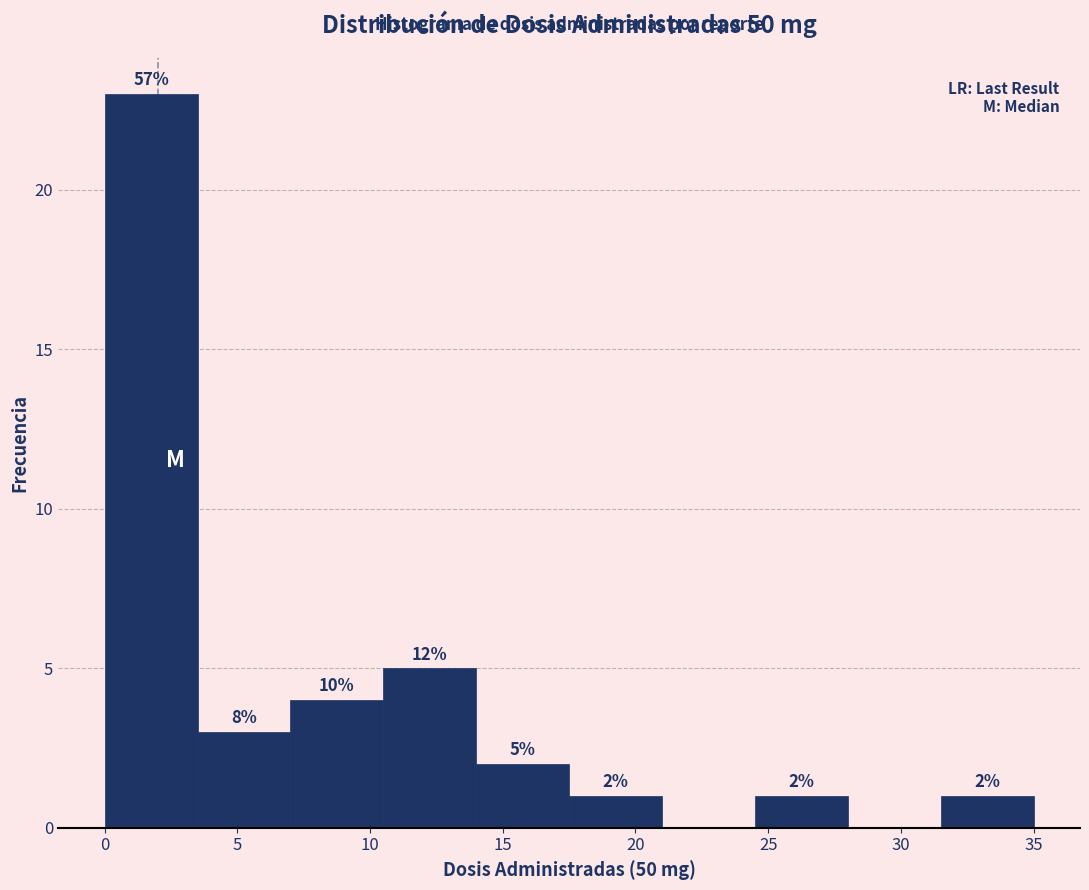

Which range on the x-axis has the tallest bar?

0.0 to 3.5